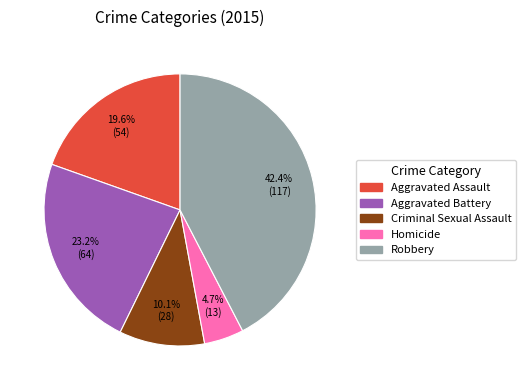

How much of the chart is everything except Aggravated Assault?

80.4%